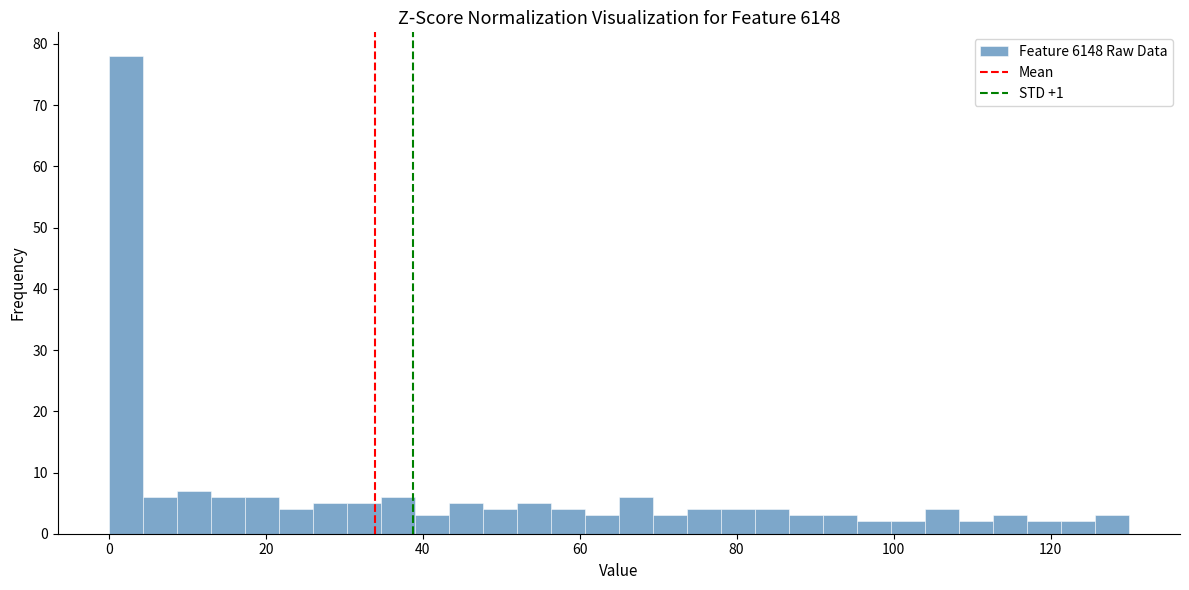

Read against the x-axis, roughly where is the centre of the tallest bar?

2